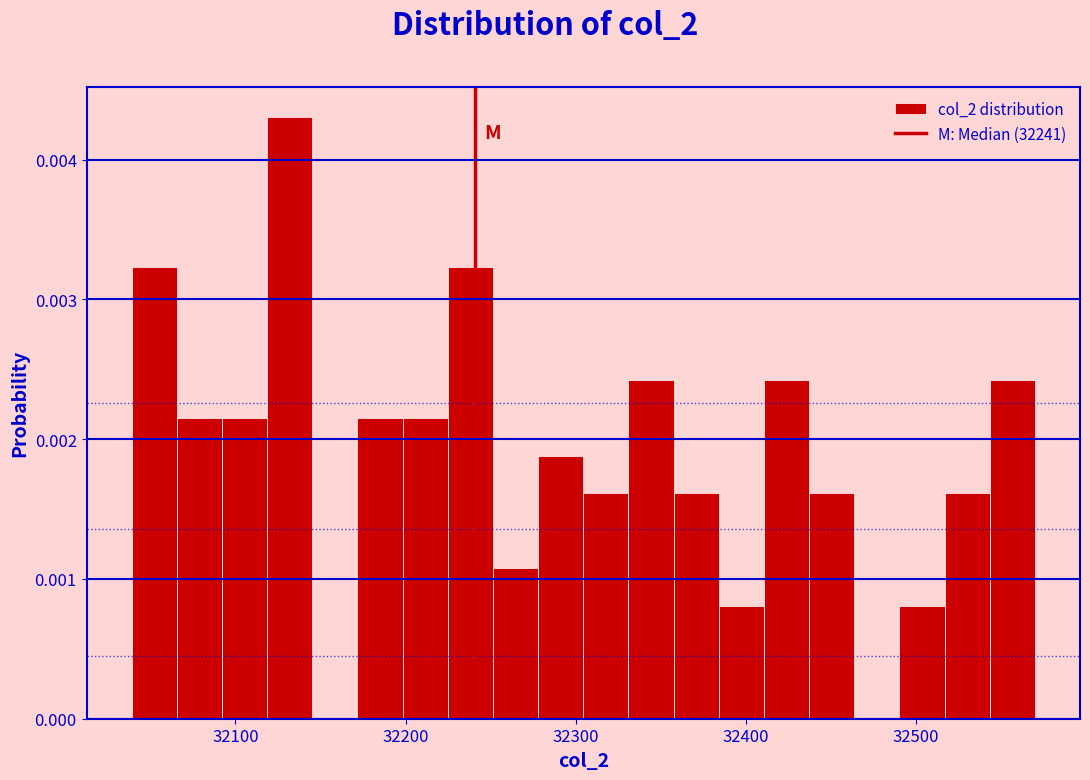

Read against the x-axis, roughly where is the centre of the tallest bar?

32130